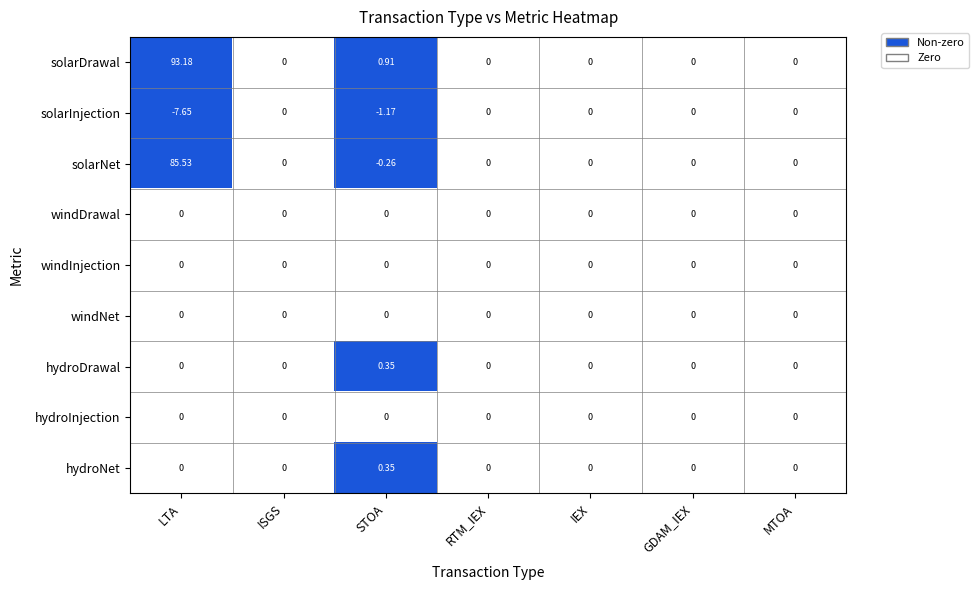

Which series changed the most between LTA and ISGS?

solarDrawal